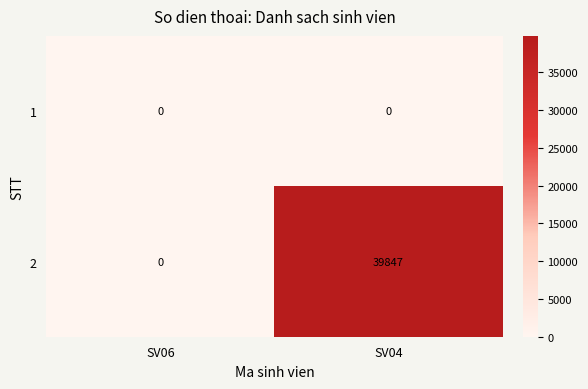

Reading left to right, transcribe all the data shown in this chart.

1: 0	0
2: 0	39847